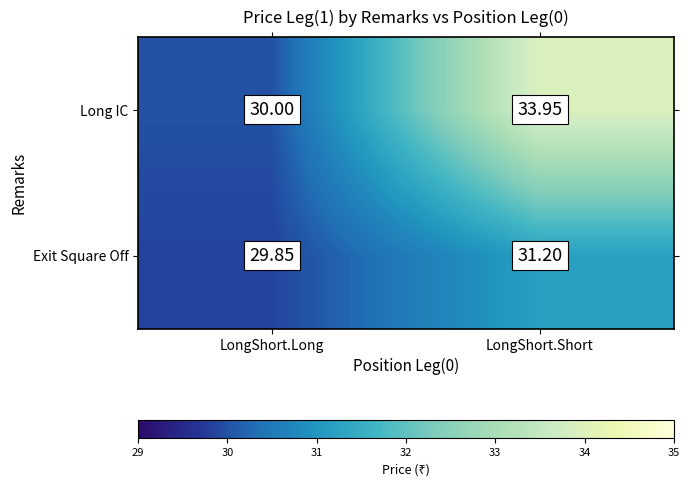

List the series in order of their peak value, highest first.

Long IC, Exit Square Off